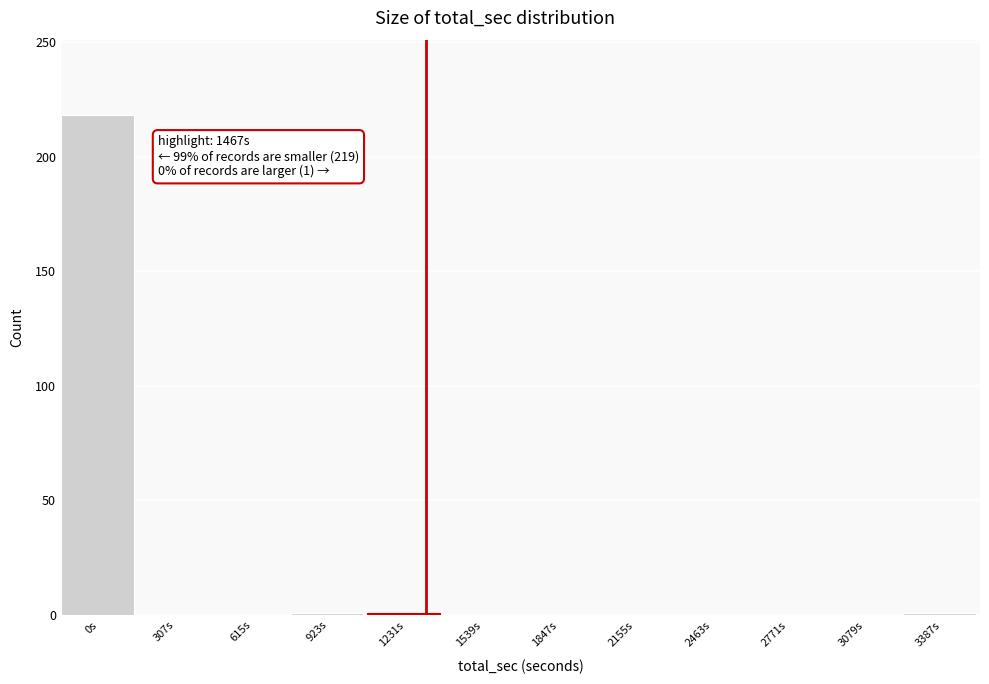

What is the maximum value shown in the chart?

218